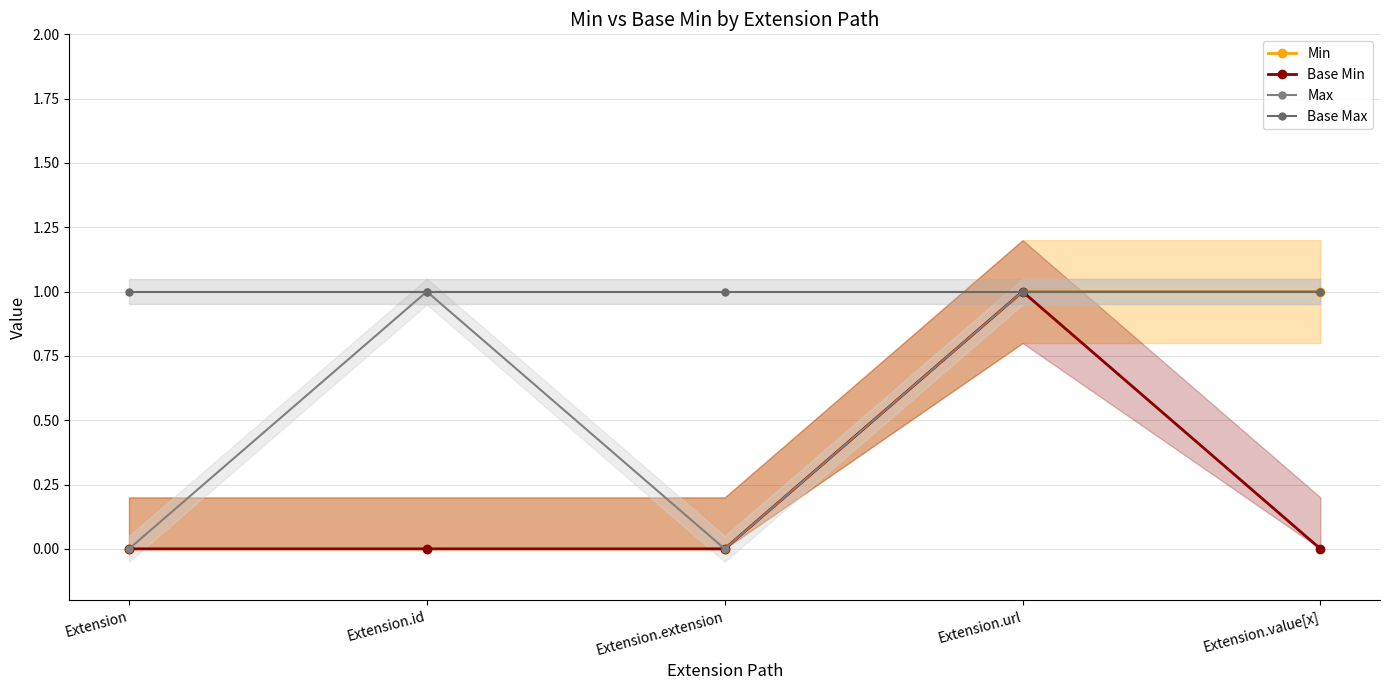

True or false: Base Max and Min intersect in this chart.

False